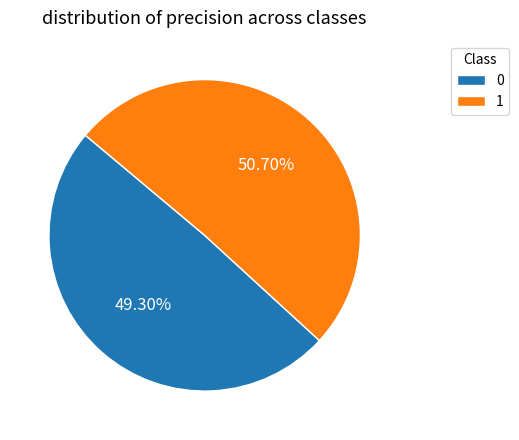

To the nearest percent, what is the difference between the largest and smallest slice percentages?

1%